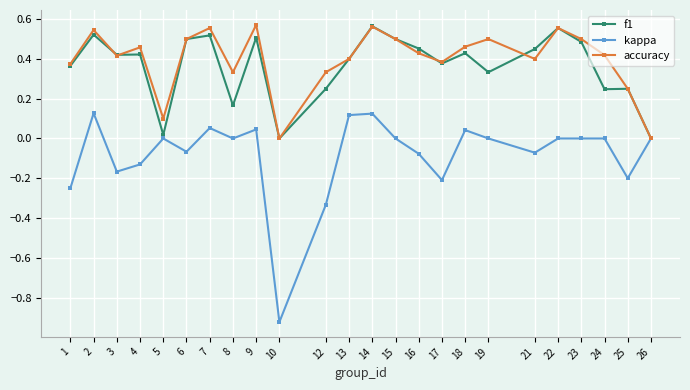

At which category does kappa reach its first local valley?

3